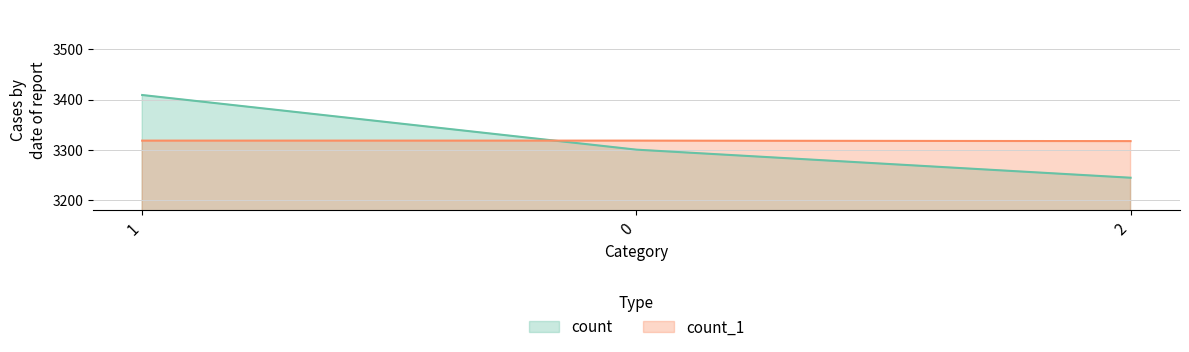

At how many categories does at least one series exceed 3315?

3